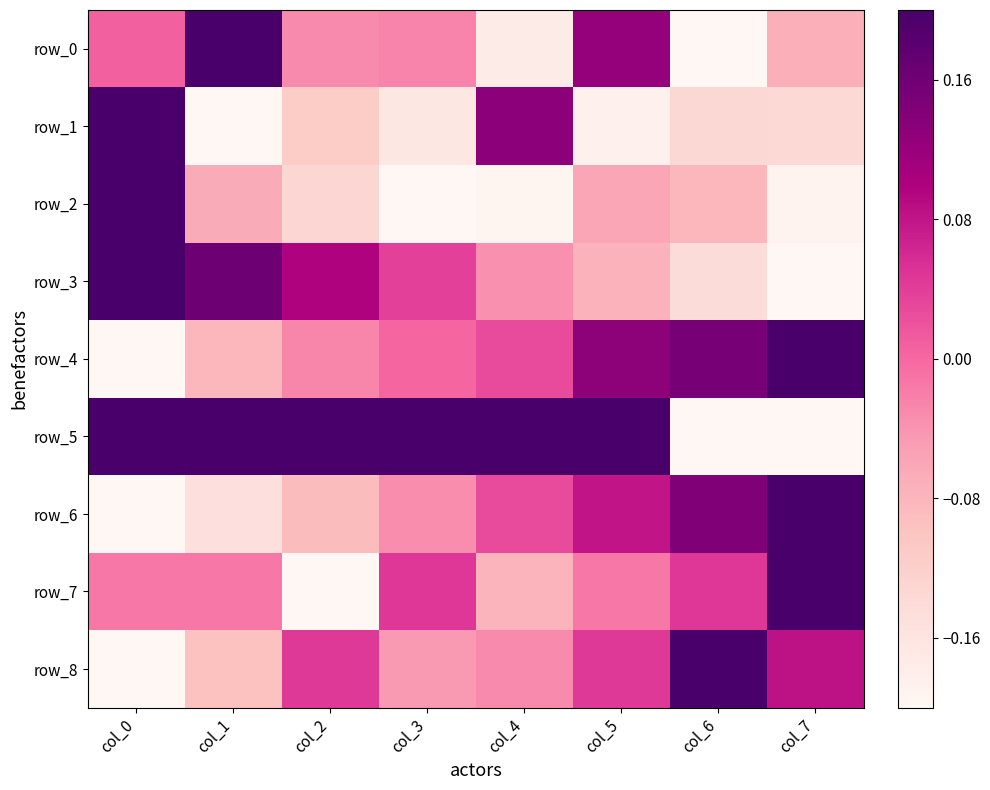

What is the sum of the row_2 values at col_2 and col_7?

-0.3